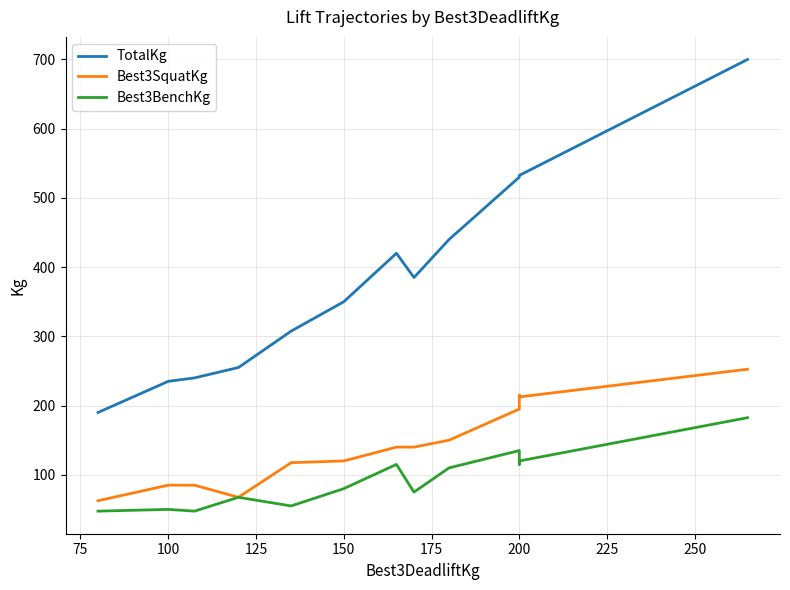

What is the minimum value for TotalKg?

190.0